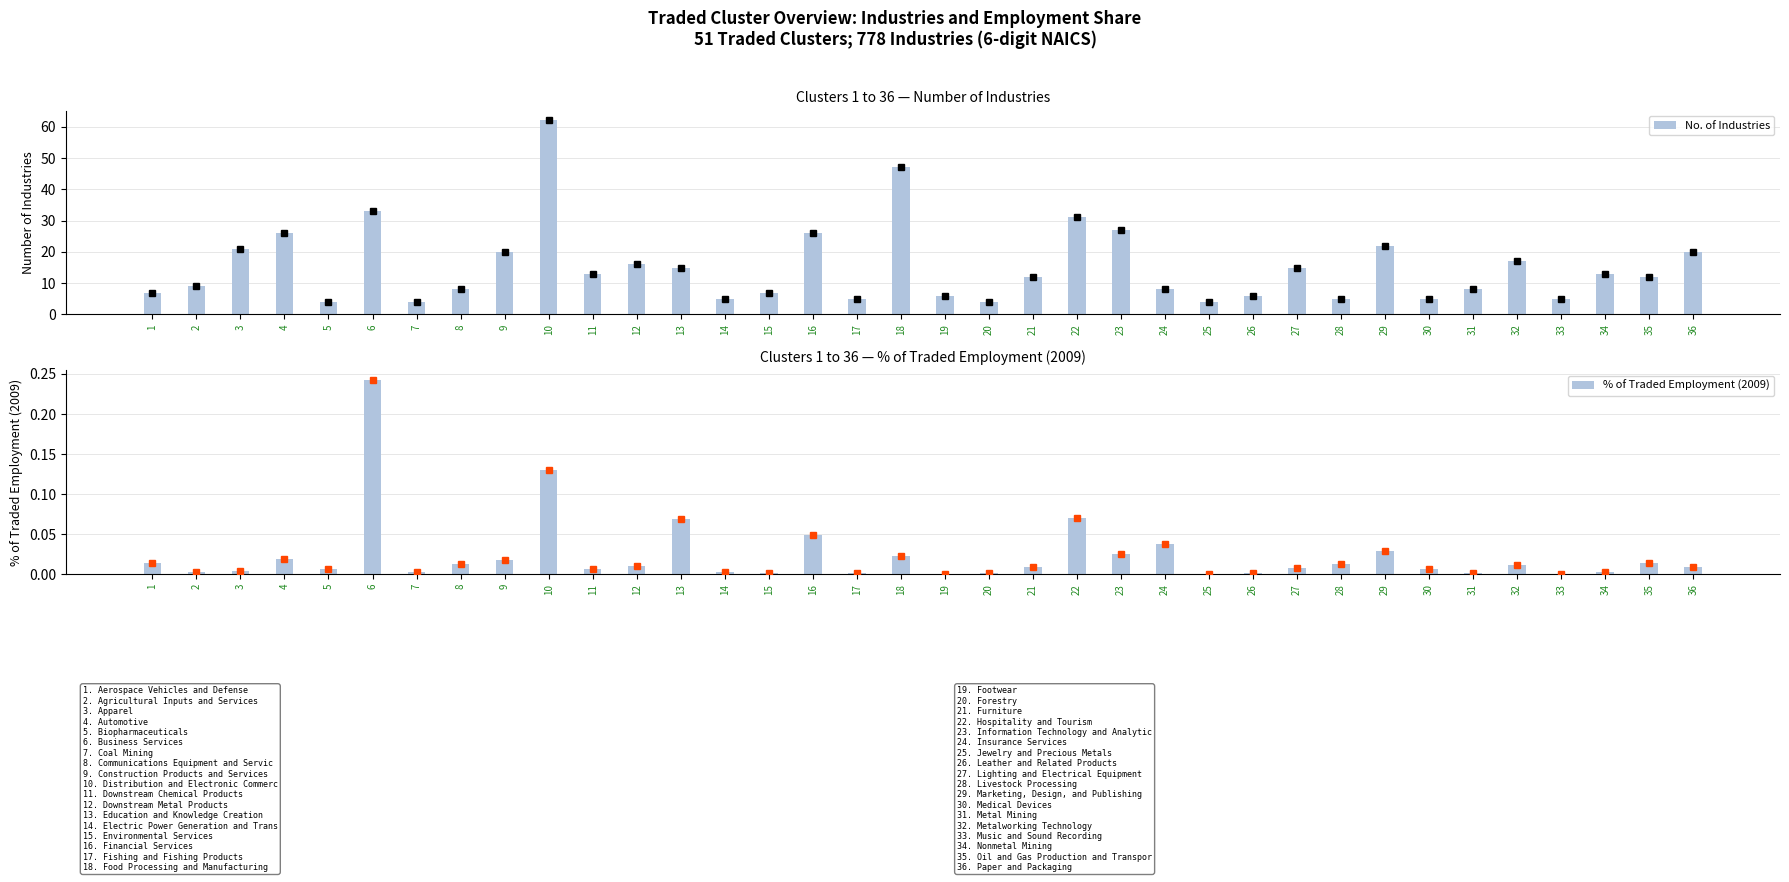

Which series has the widest spread of values?

No. of Industries